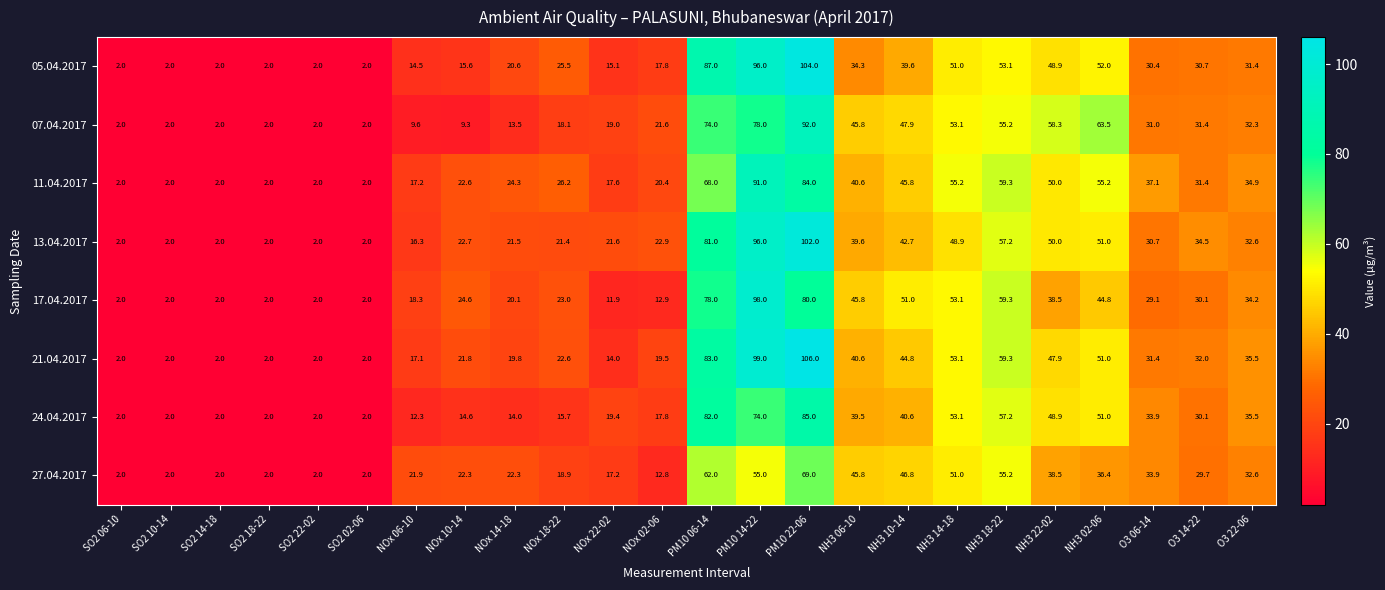

What is the sum of all 17.04.2017 values?

764.7